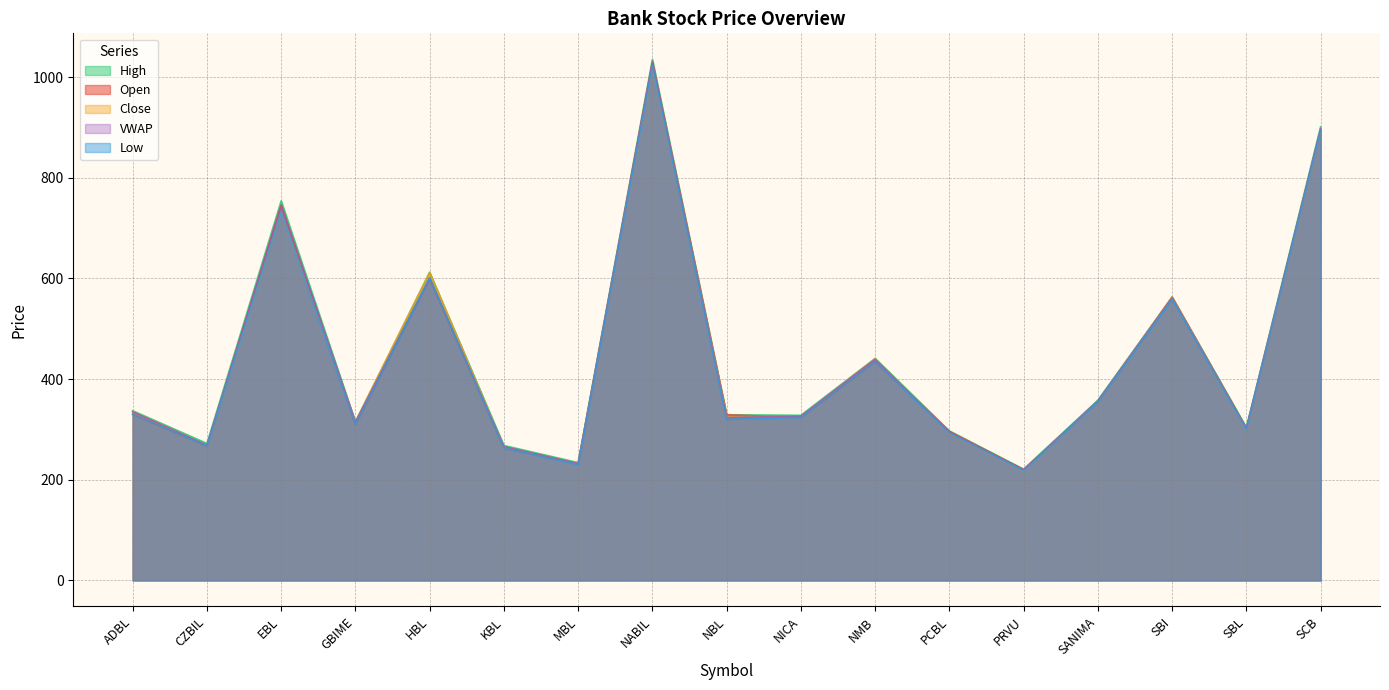

At SBI, list the series in order from smallest to largest.

Low, VWAP, Close, Open, High